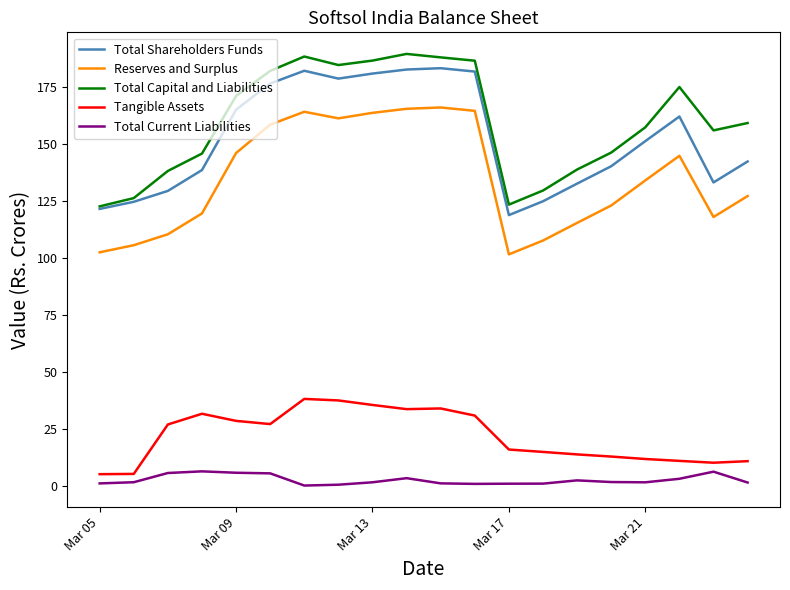

True or false: Total Shareholders Funds and Reserves and Surplus intersect in this chart.

False